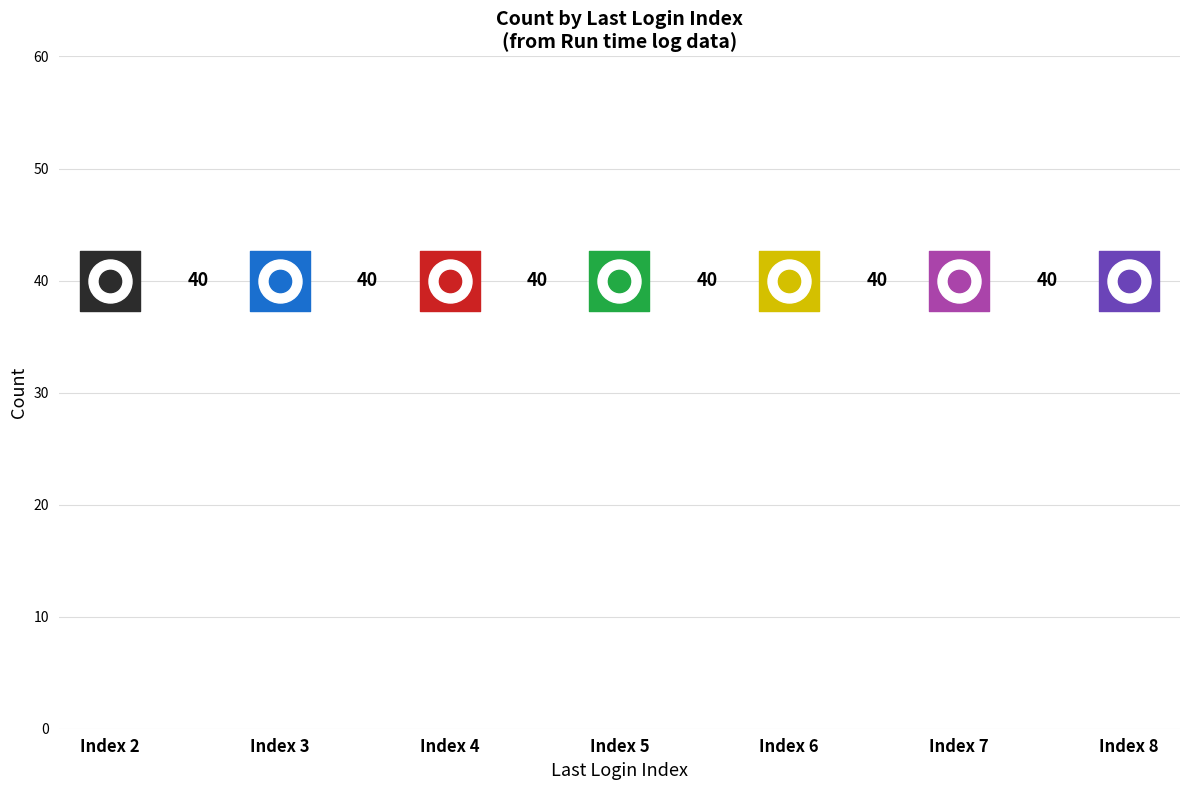

Between Index 7 and Index 3, which is larger?

Index 7